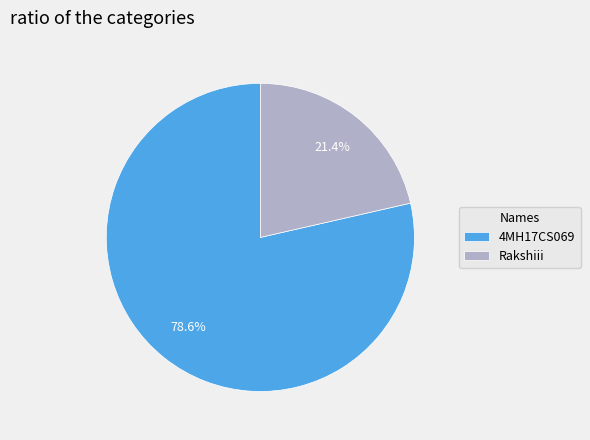

How many segments does this pie chart have?

2